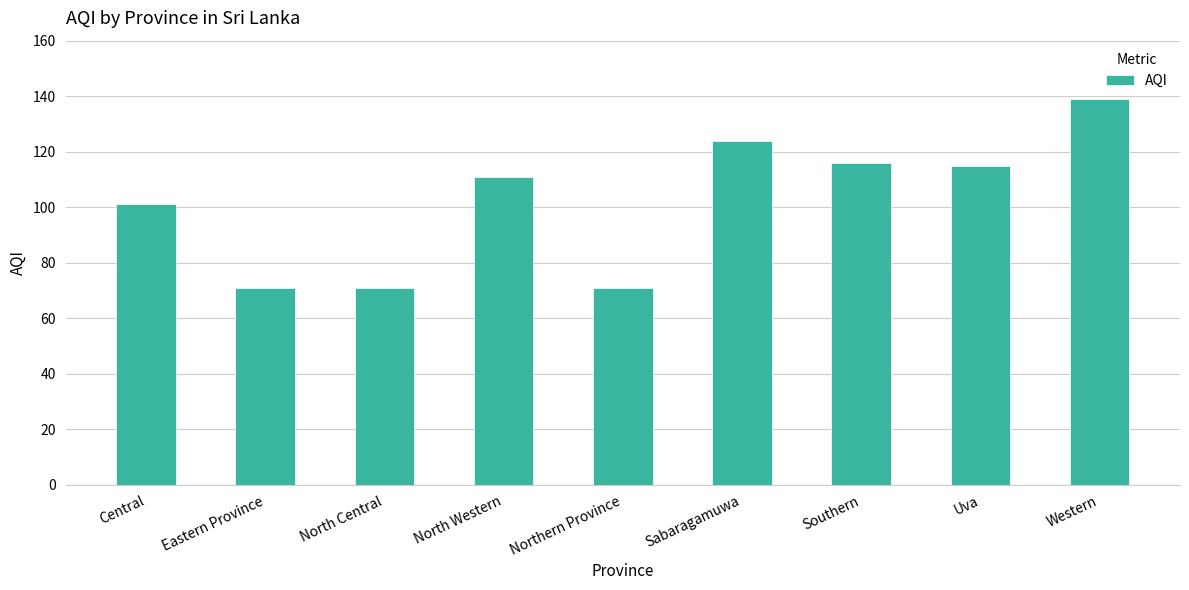

Which has a higher value, Central or North Central?

Central